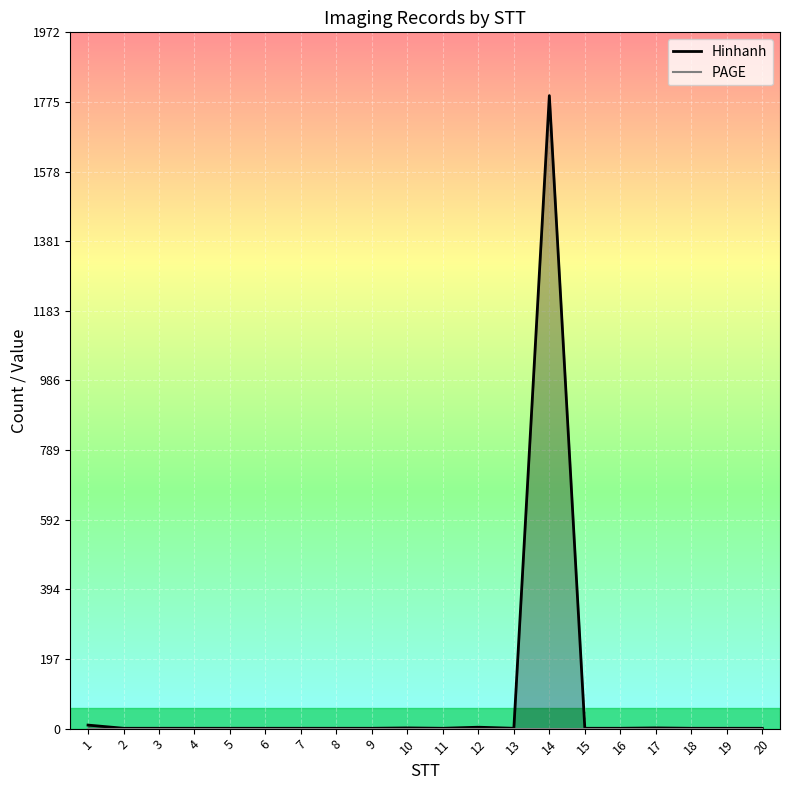

Reading left to right, list all the values displayed in this chart.

Hinhanh: 10	1	1	1	1	1	1	1	1	2	1	4	1	1793	1	1	2	1	1	1
PAGE: 0	0	0	0	0	0	0	0	0	0	0	0	0	0	0	0	0	0	0	0